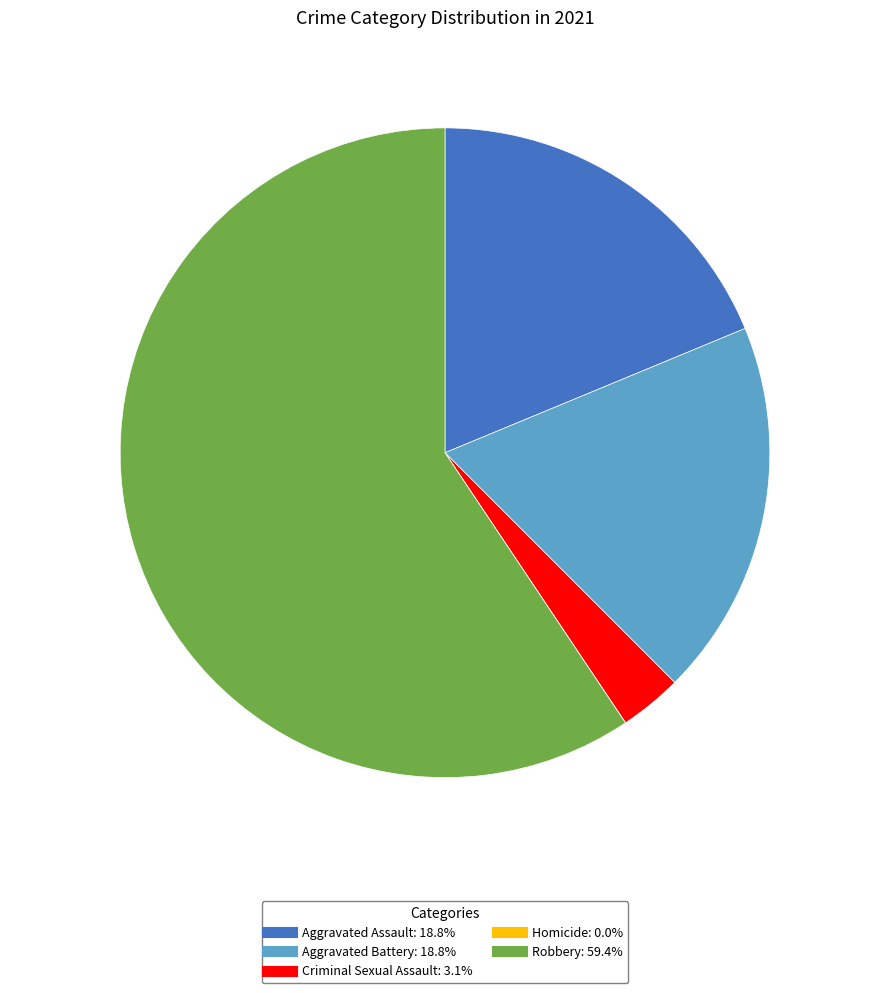

Does any single category account for the majority?

Yes